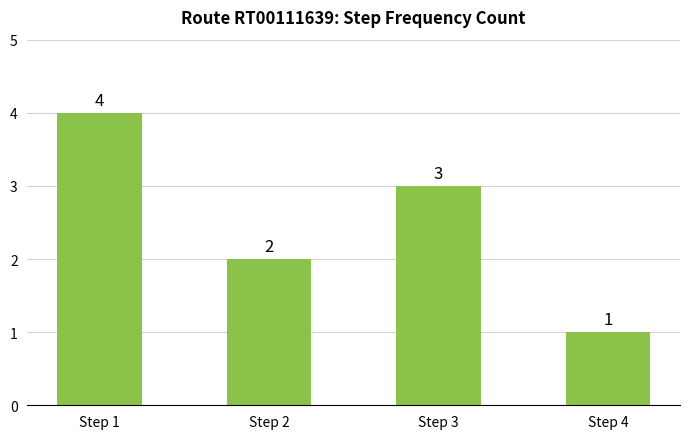

What is the change in value from Step 2 to Step 3?

+1